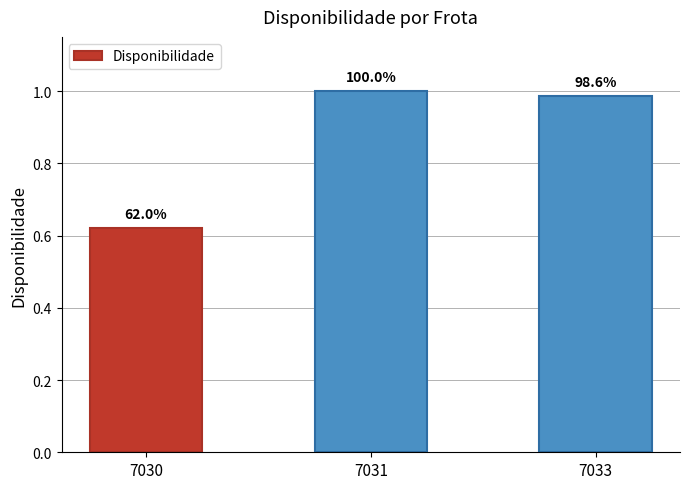

Is it true that the value at 7030 is 0.6?

True